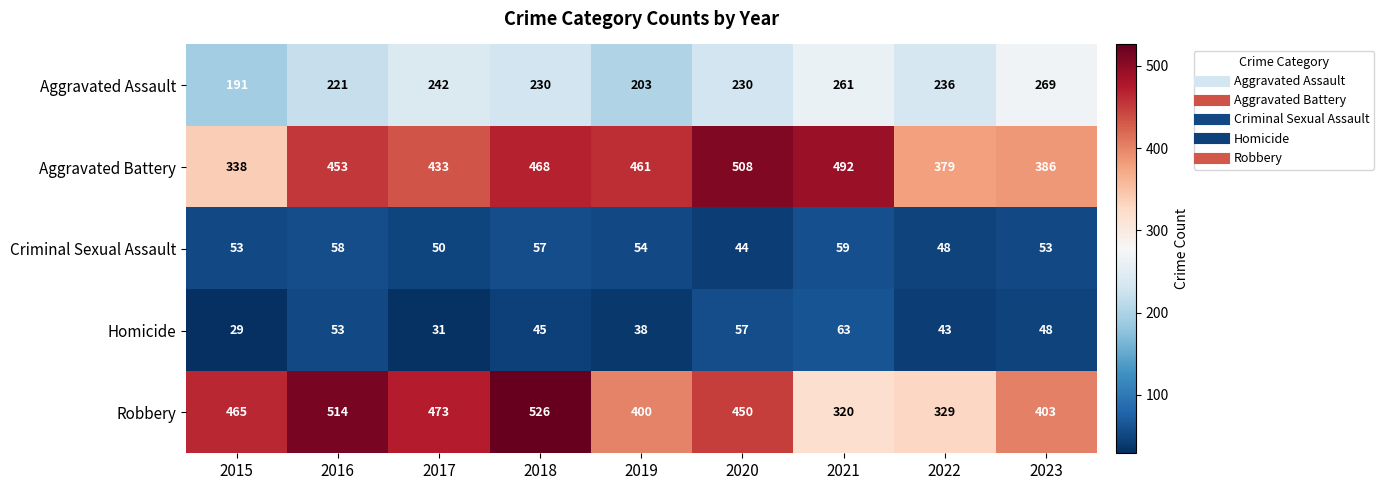

How many categories are shown in the chart?

9